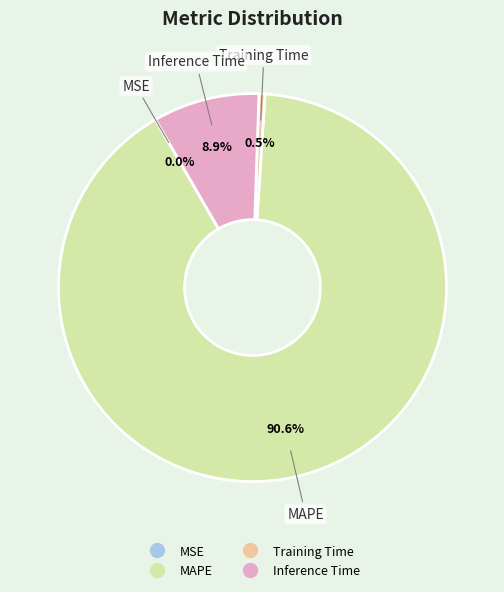

Does MAPE represent more than half of the total?

Yes